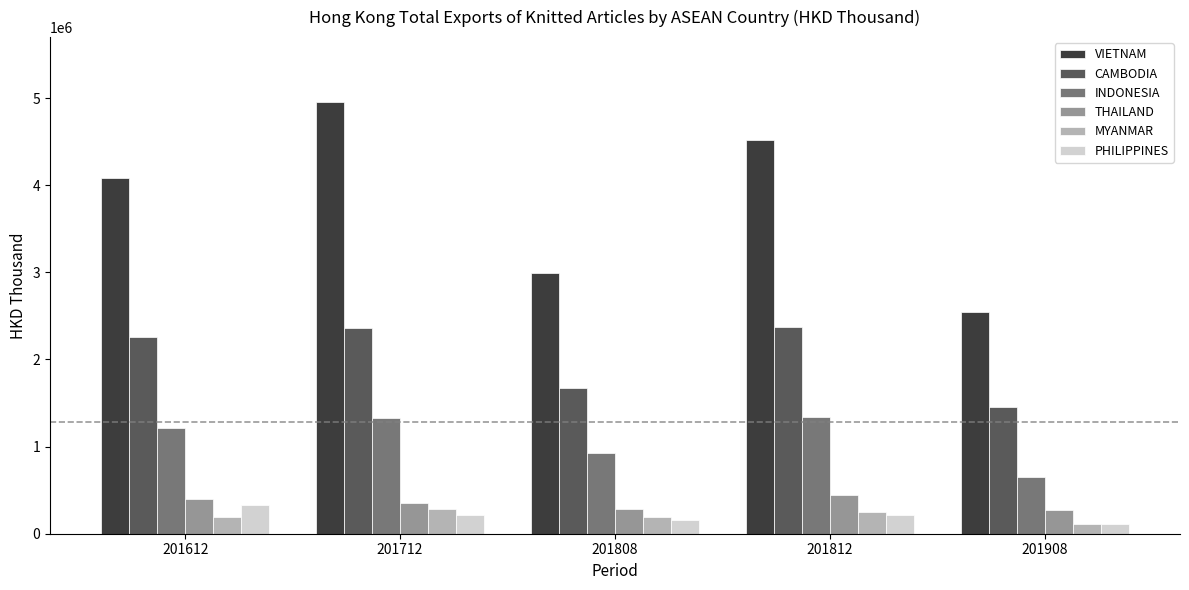

How many values in the INDONESIA series exceed 1218963?

3